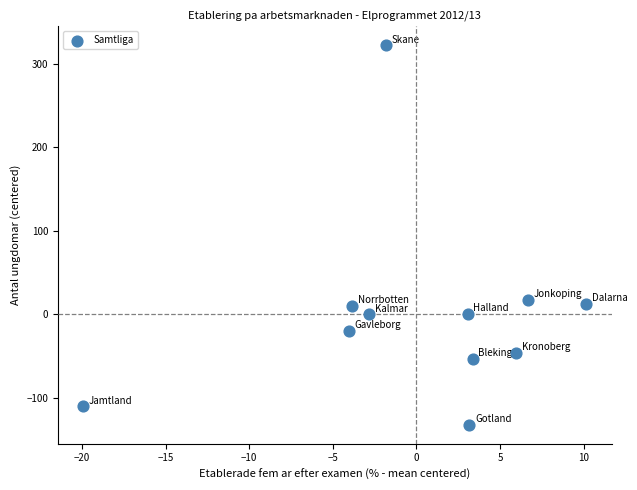

What is the range of Y values (max minus min)?

454.0